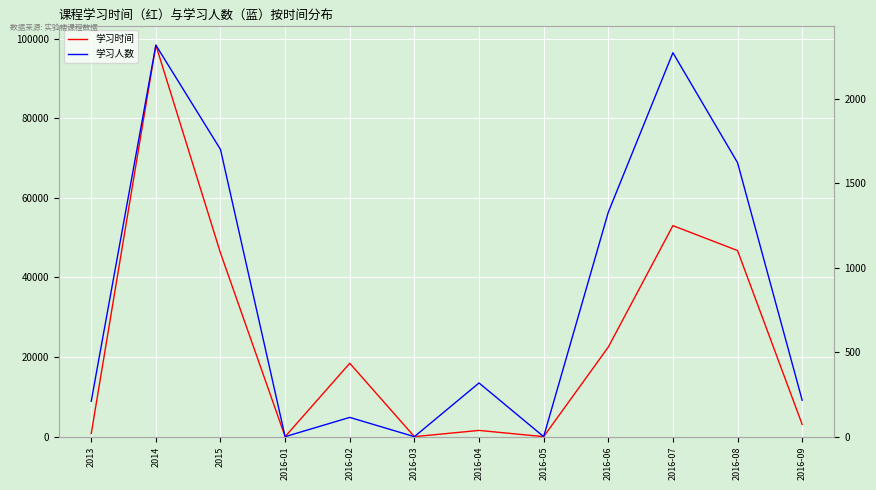

Which series has the largest total across all categories?

学习时间